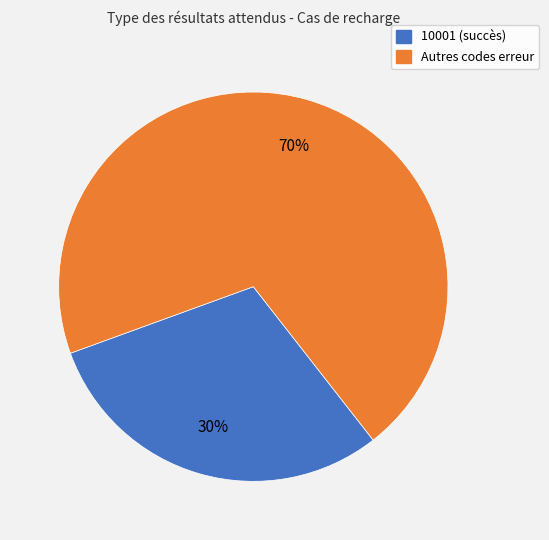

To the nearest percent, what is the average slice percentage?

50%